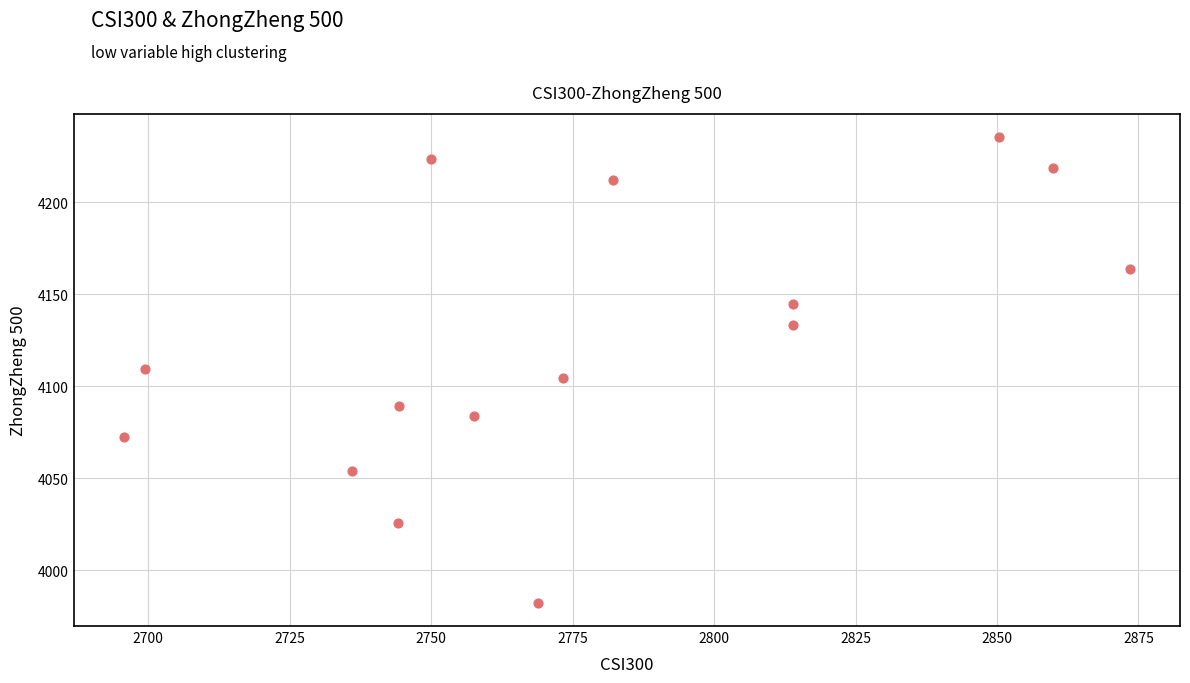

What is the range of X values (max minus min)?

177.8